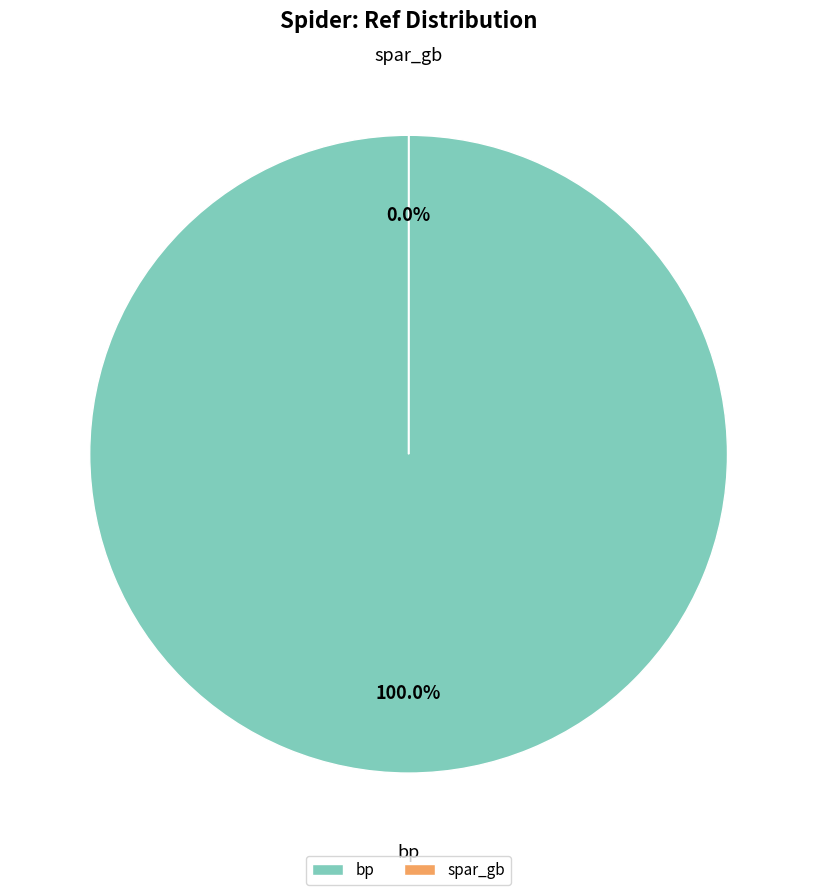

What is the largest slice in the pie chart?

bp